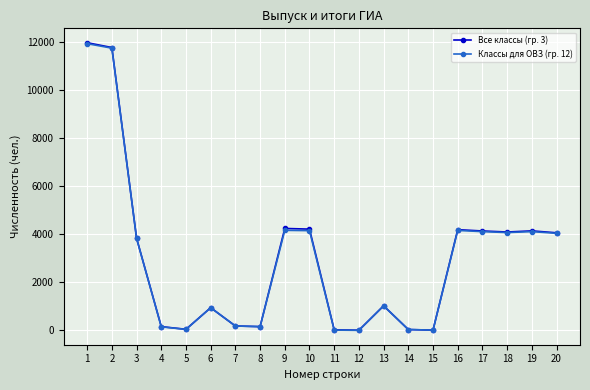

The value of Классы для ОВЗ (гр. 12) at 3 is 3825. True or false?

True